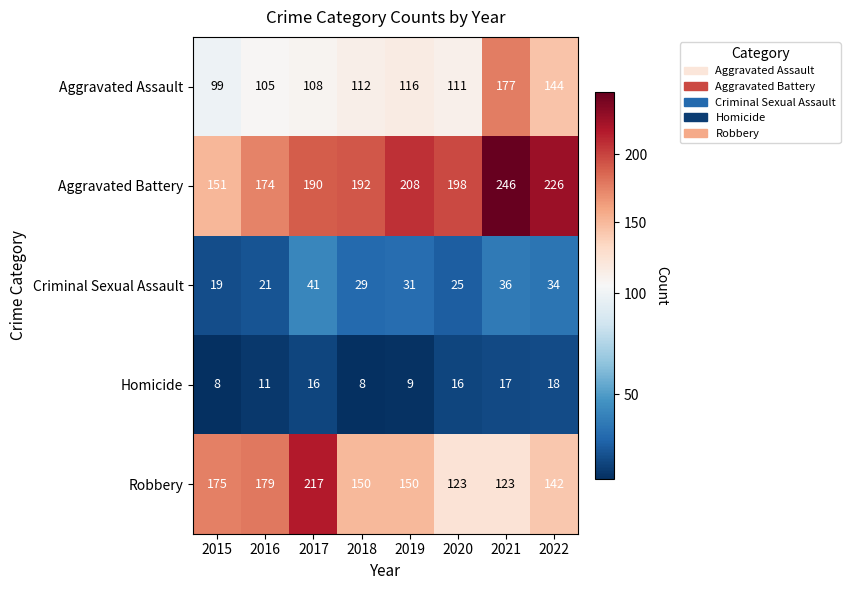

Rank the series at 2019 from lowest to highest value.

Homicide, Criminal Sexual Assault, Aggravated Assault, Robbery, Aggravated Battery